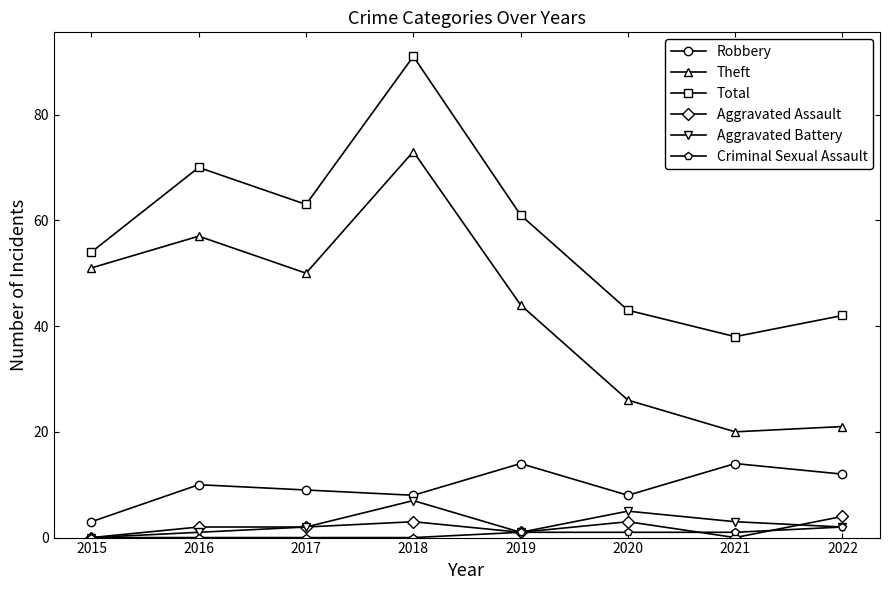

What is the spread (max minus min) of values at 2015?

54